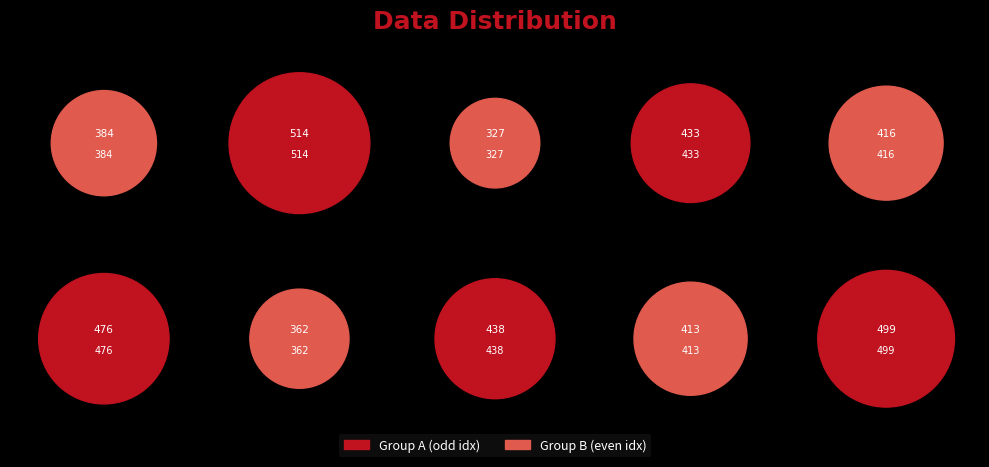

What is the smallest slice in the pie chart?

327